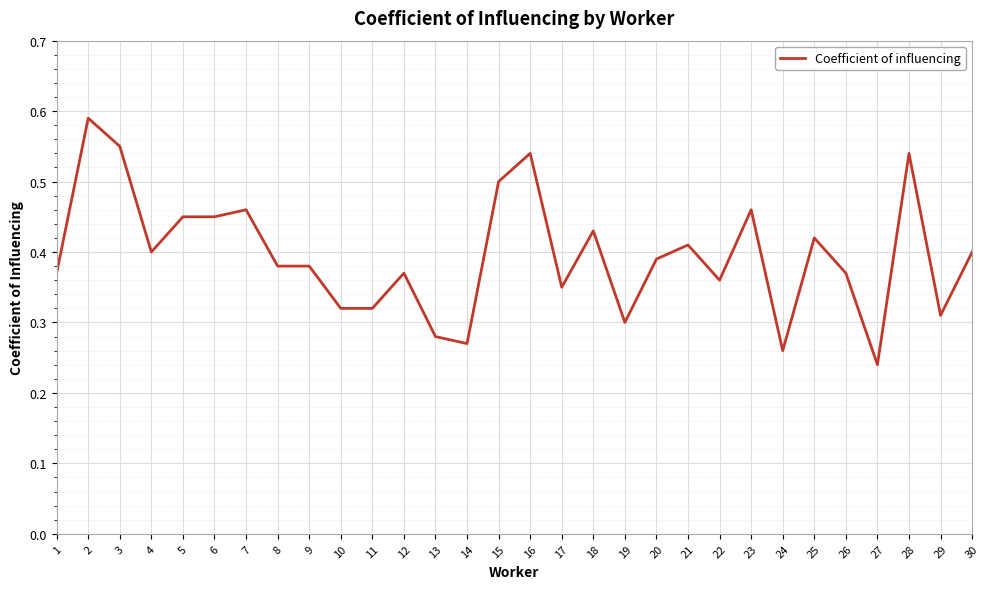

What is the sum of all values?

11.9